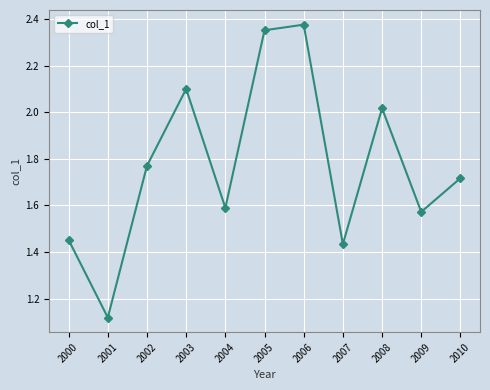

What is the difference between the maximum and minimum values?

1.3